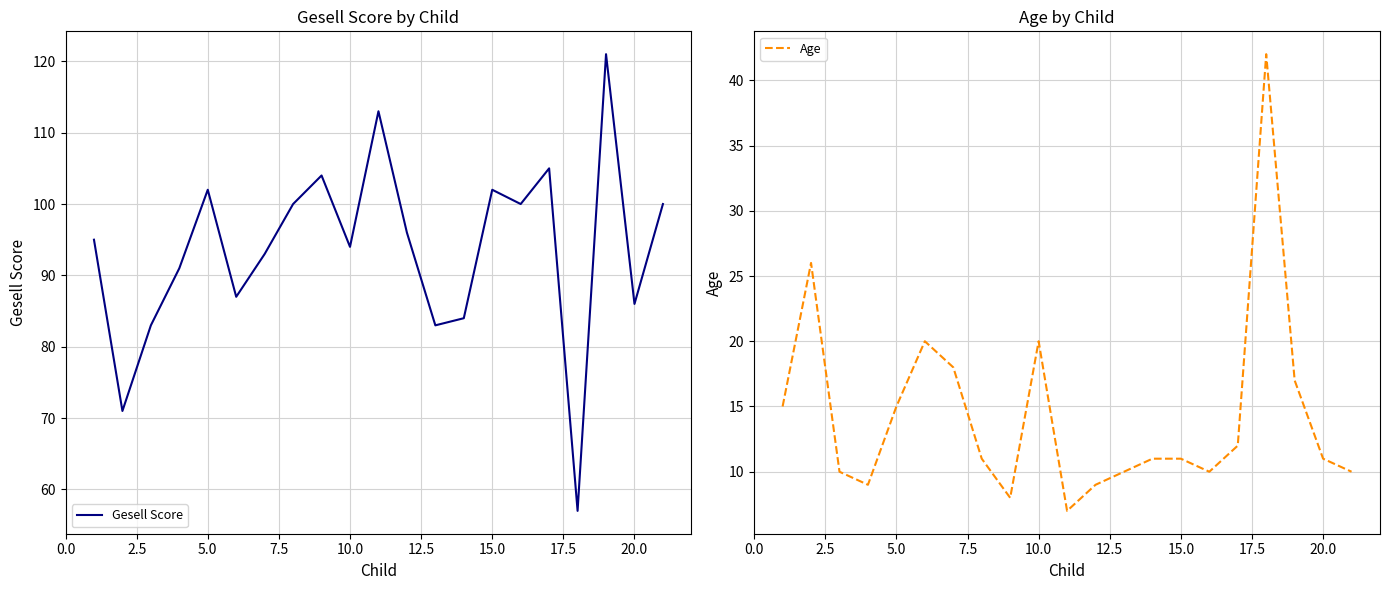

What is the lowest value of the Gesell Score series?

57